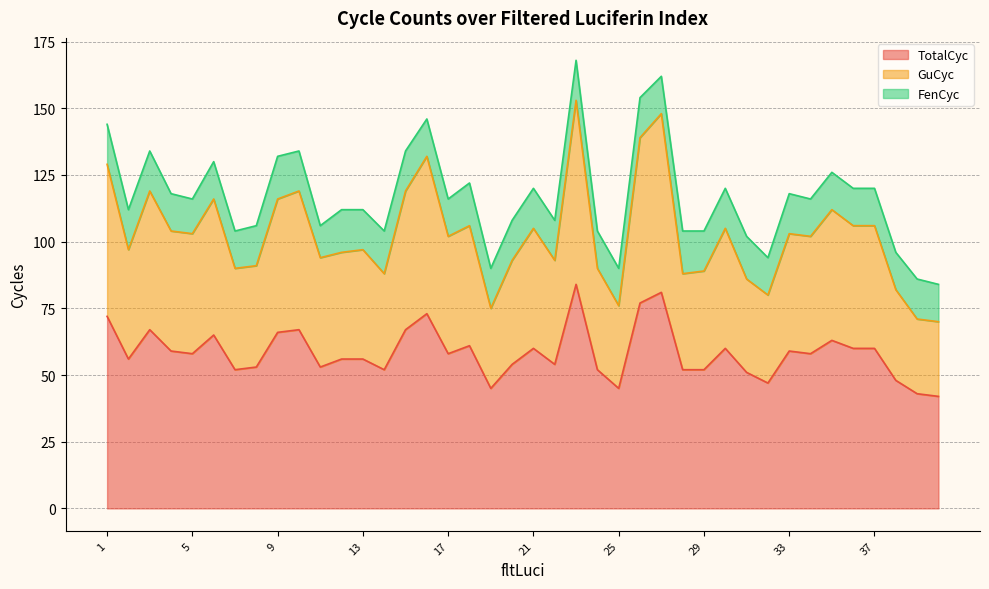

True or false: GuCyc has a value of 106 at 36.

True